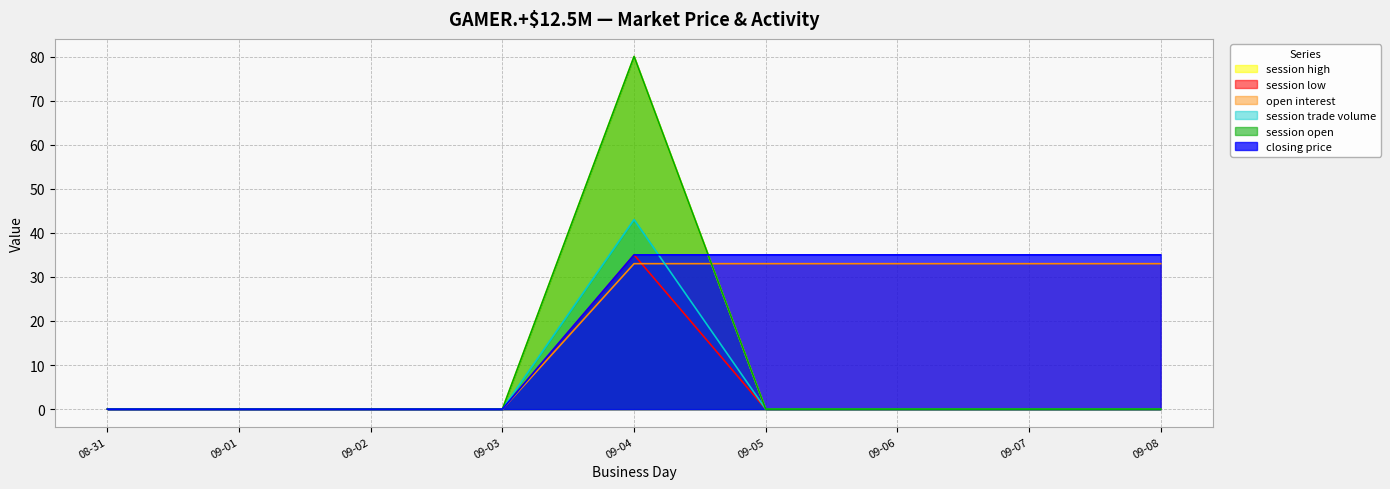

How many lines are shown in the chart?

6